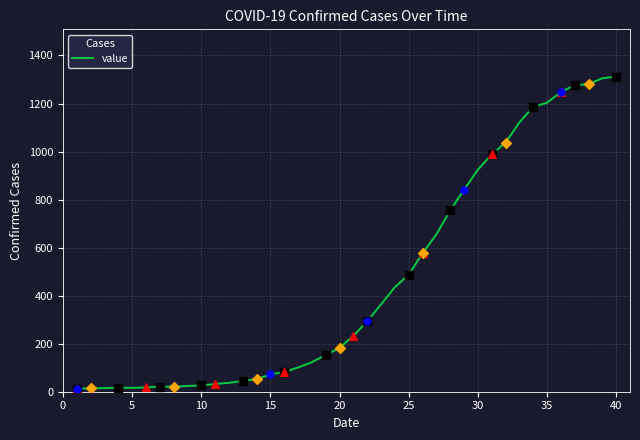

What is the maximum value shown in the chart?

1312